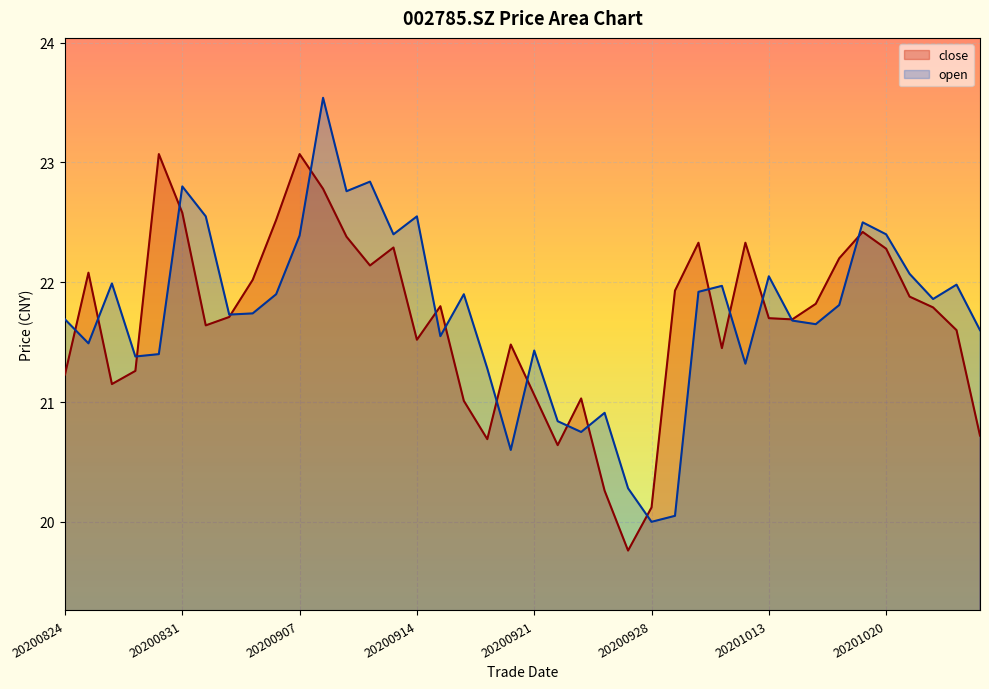

True or false: close and open intersect in this chart.

True